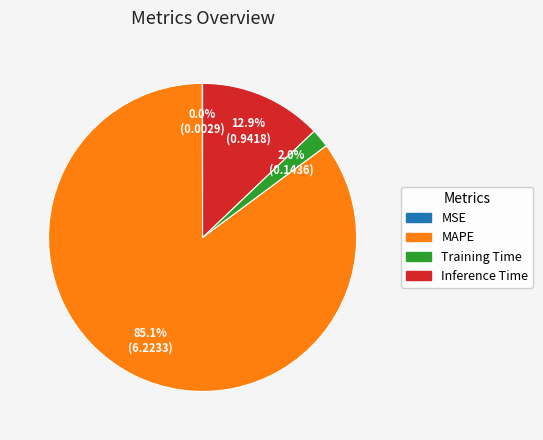

What percentage do Inference Time and MAPE together represent?

98.0%